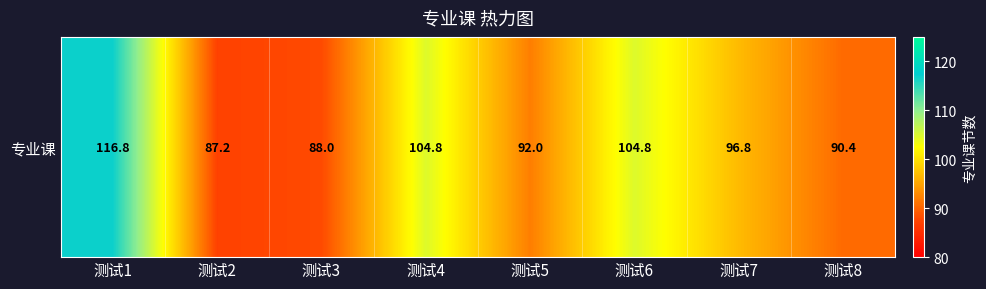

Reading left to right, extract all data points from this chart.

116.8	87.2	88.0	104.8	92.0	104.8	96.8	90.4